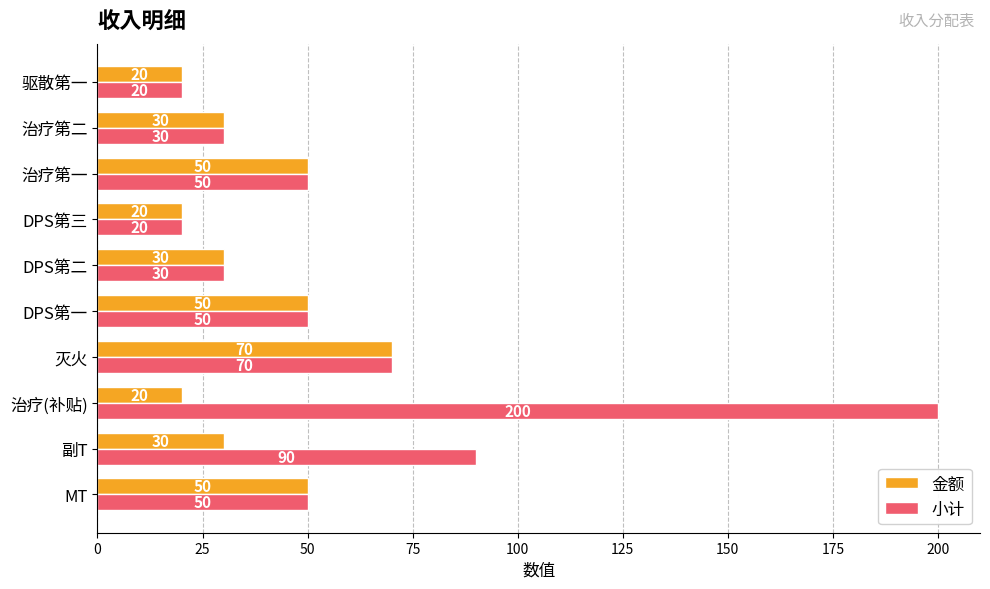

What is the highest value of the 金额 series?

70